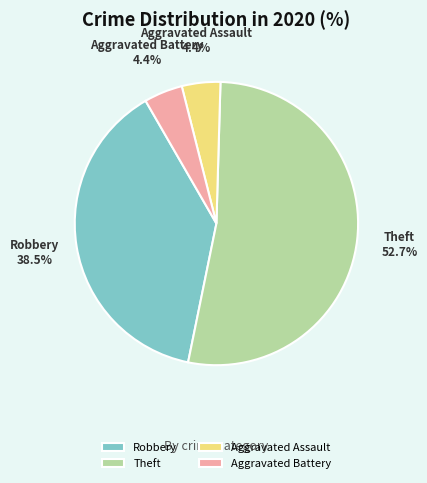

Combined, what portion of the pie is Theft and Robbery?

91.2%